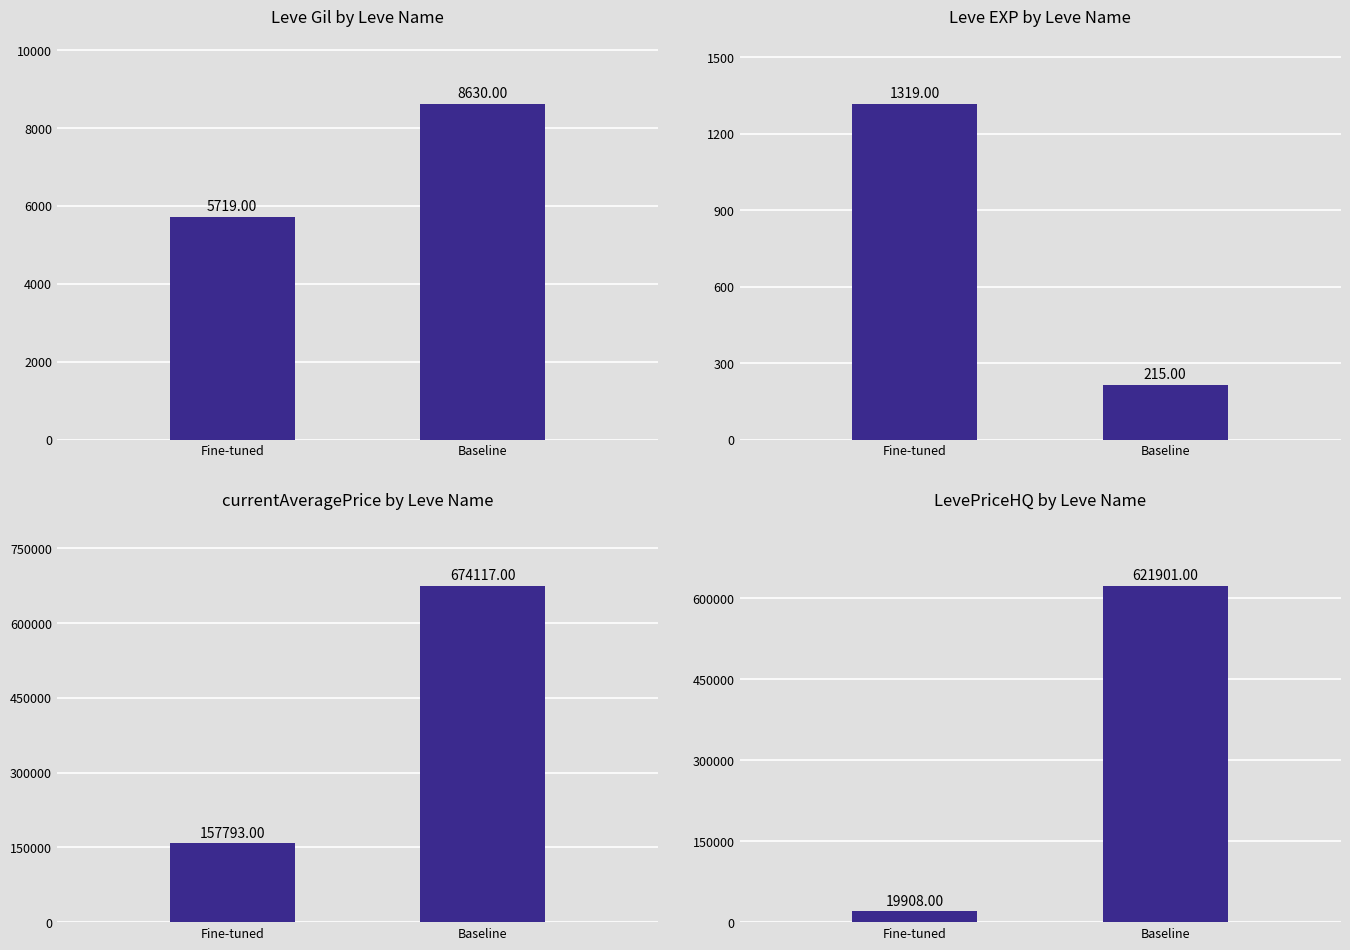

Reading left to right, what are all the values shown in this chart?

Leve Gil: 5719	8630
Leve EXP: 1319	215
currentAveragePrice: 157793	674117
LevePriceHQ: 19908	621901